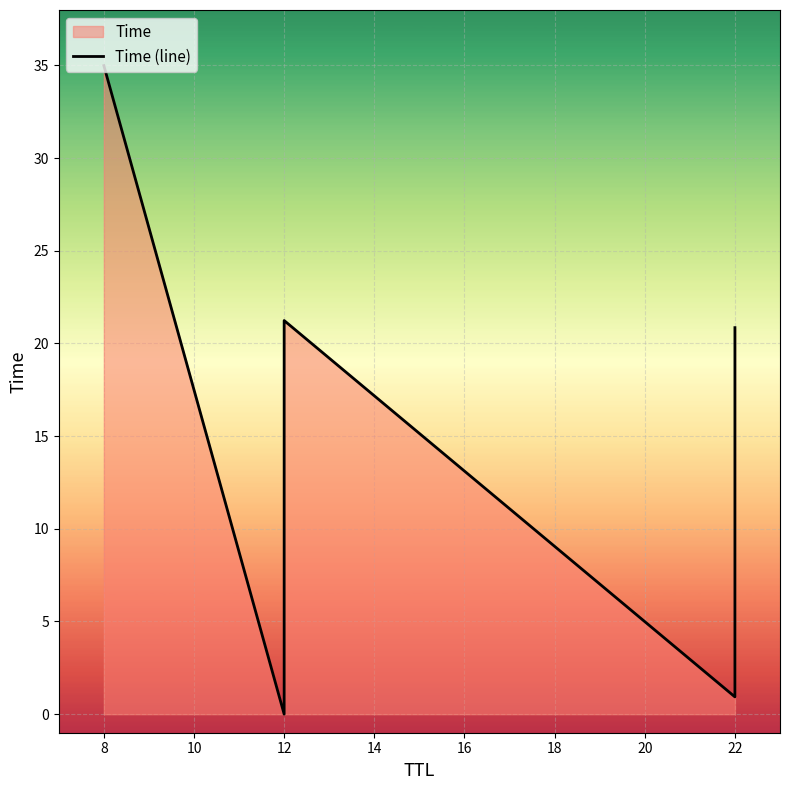

How many lines are shown in the chart?

1